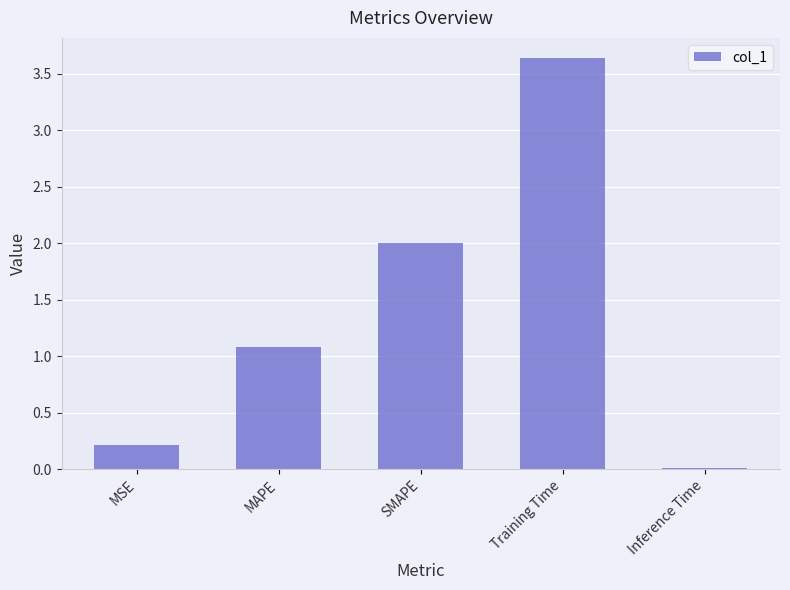

What is the sum of all values?

6.9